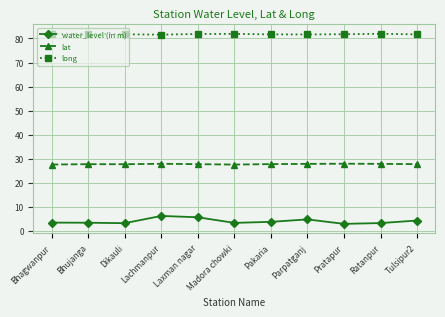

What position from the left is Tulsipur2?

11